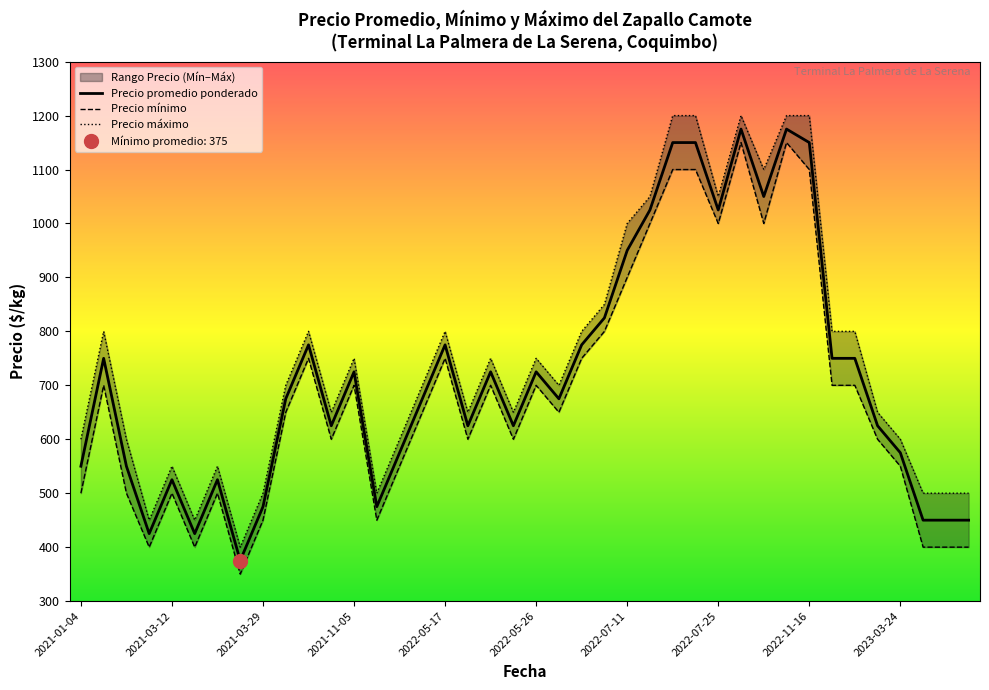

What is the difference between the maximum and minimum values in the Precio promedio ponderado series?

800